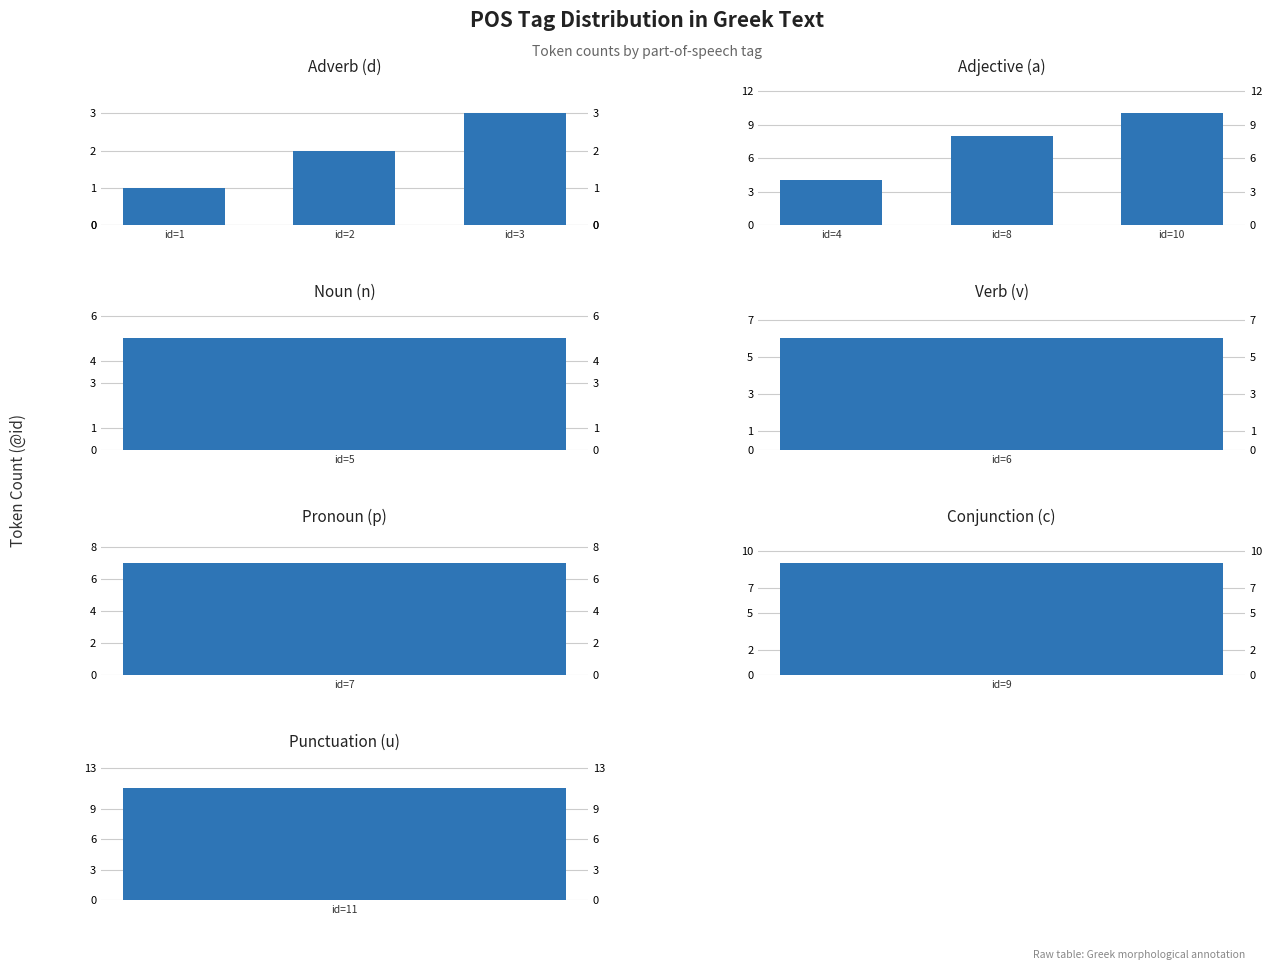

How many values in the Adverb (d) series exceed 2?

1